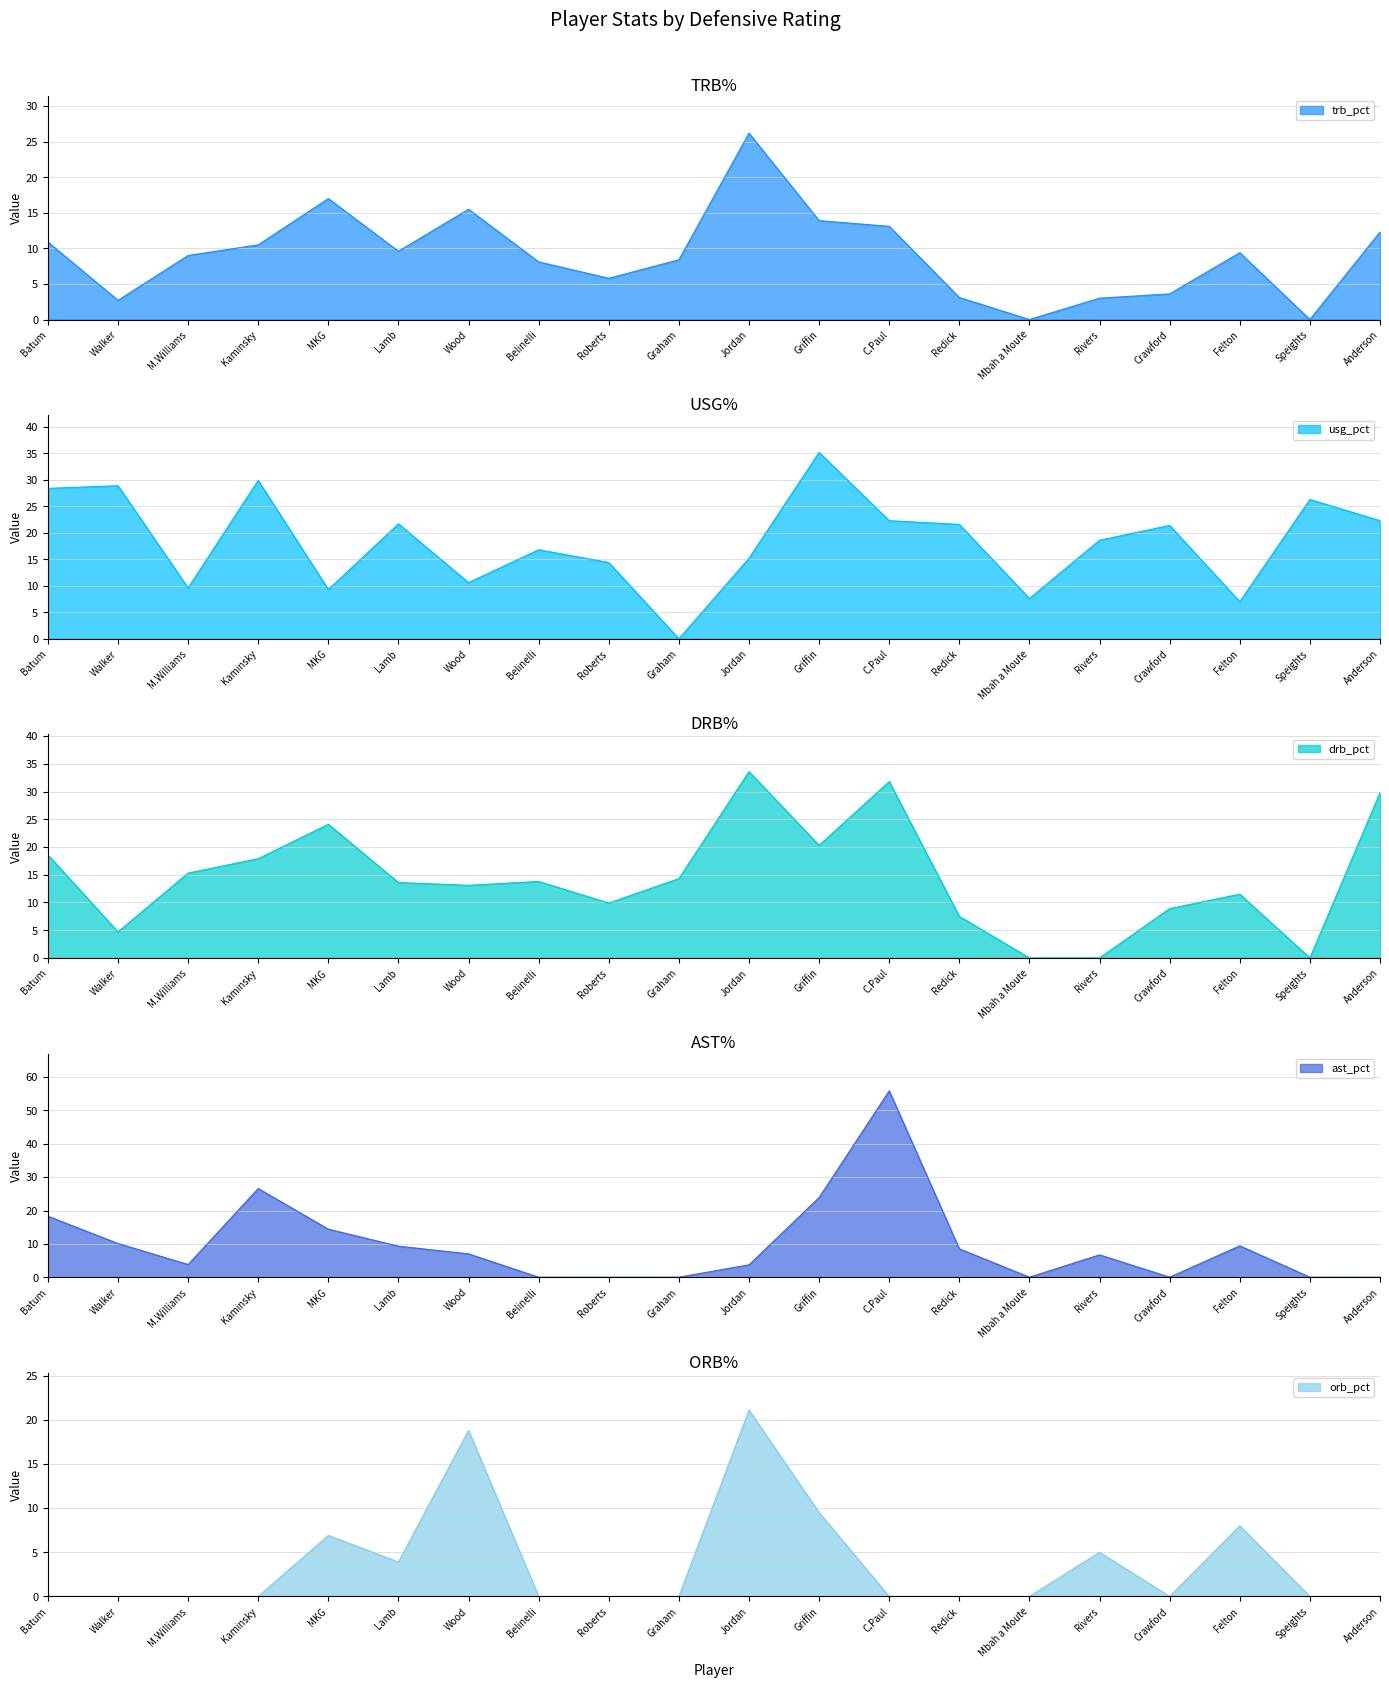

At which label does drb_pct reach its peak?

Jordan